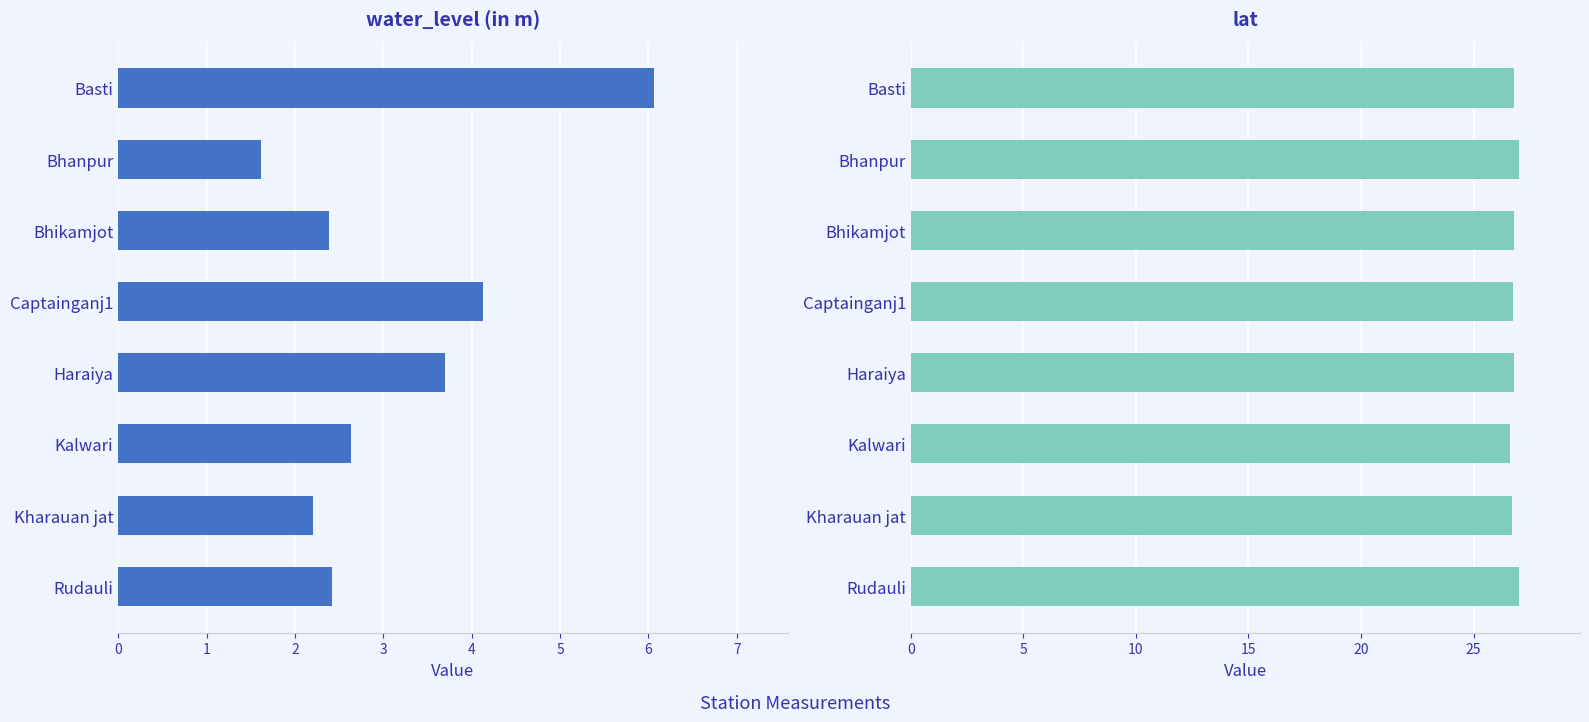

Which has a higher value, Kharauan jat or Rudauli?

Rudauli